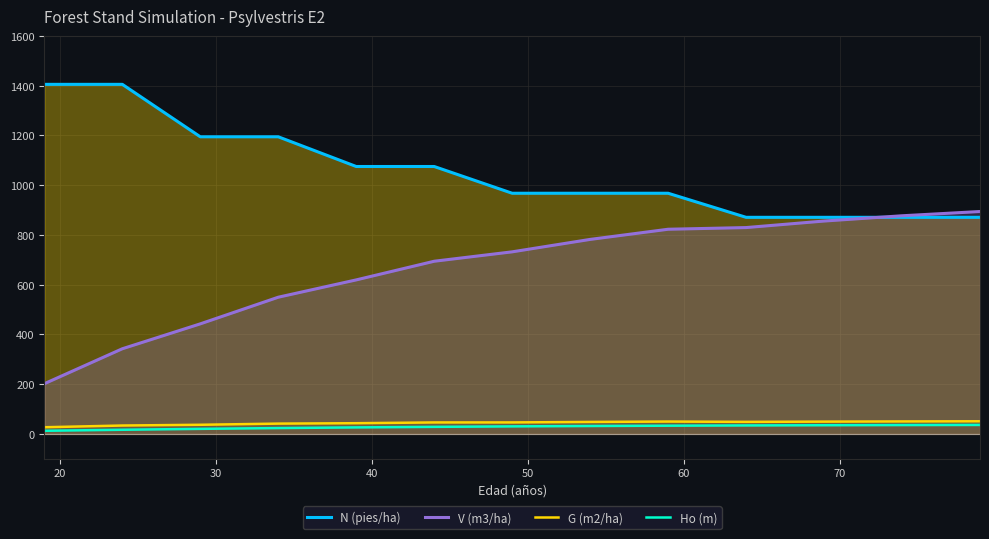

What is the average value of the N (pies/ha) series?

1056.8